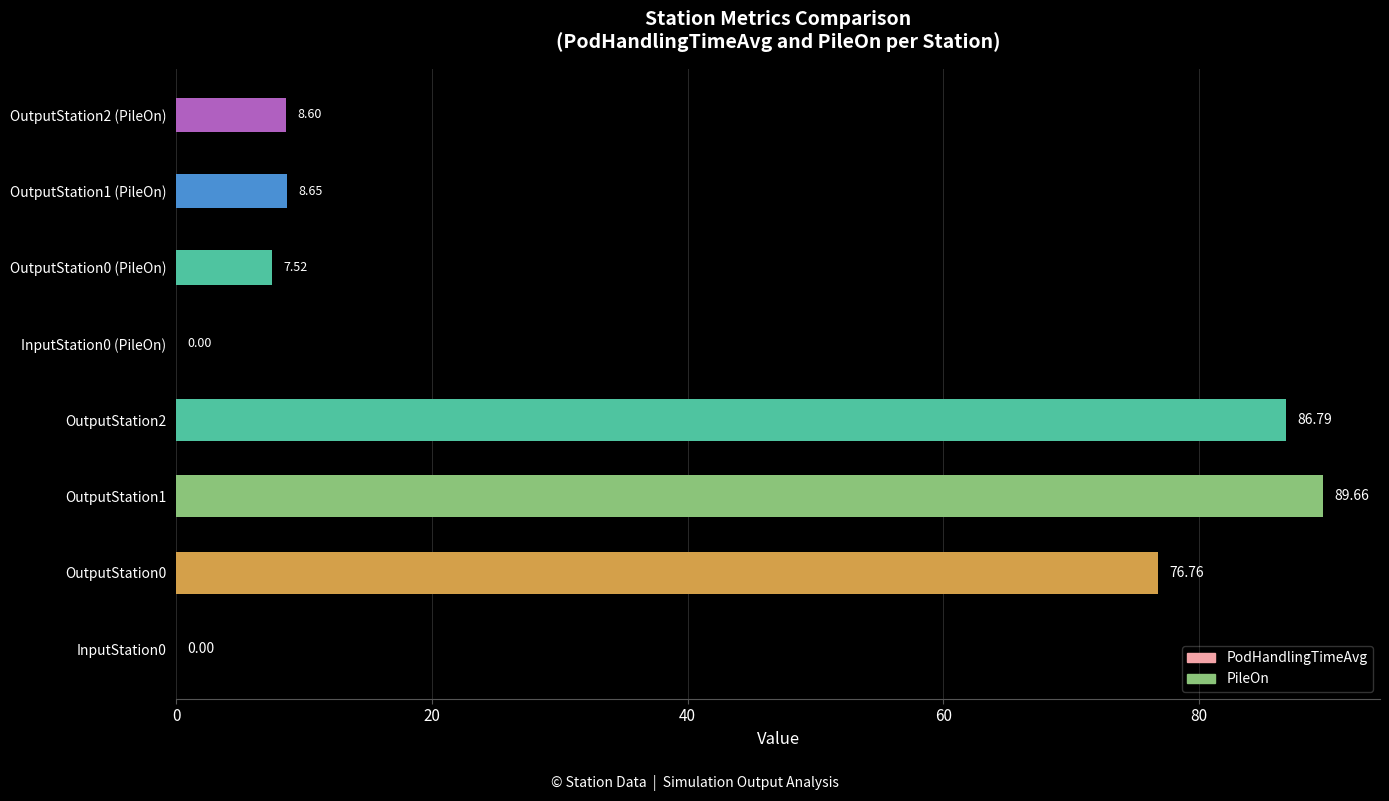

What is the value of the PodHandlingTimeAvg bar at the 3rd from the left?

89.7